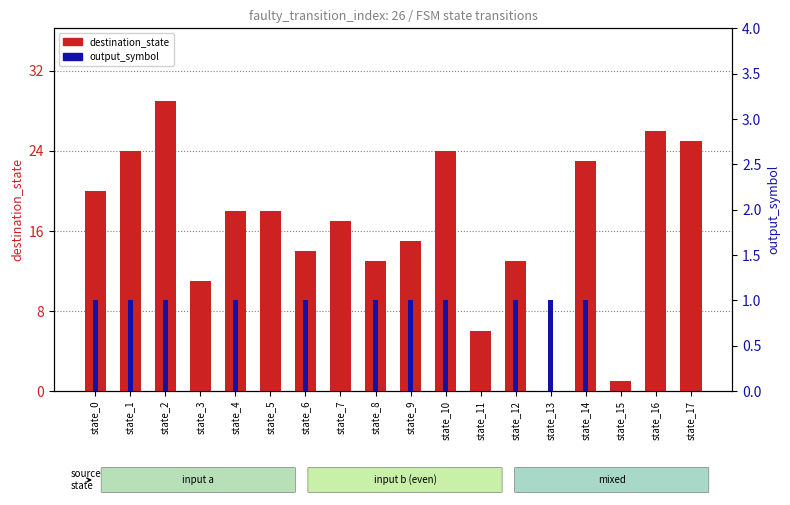

True or false: destination_state has a value of 7 at state_4.

False